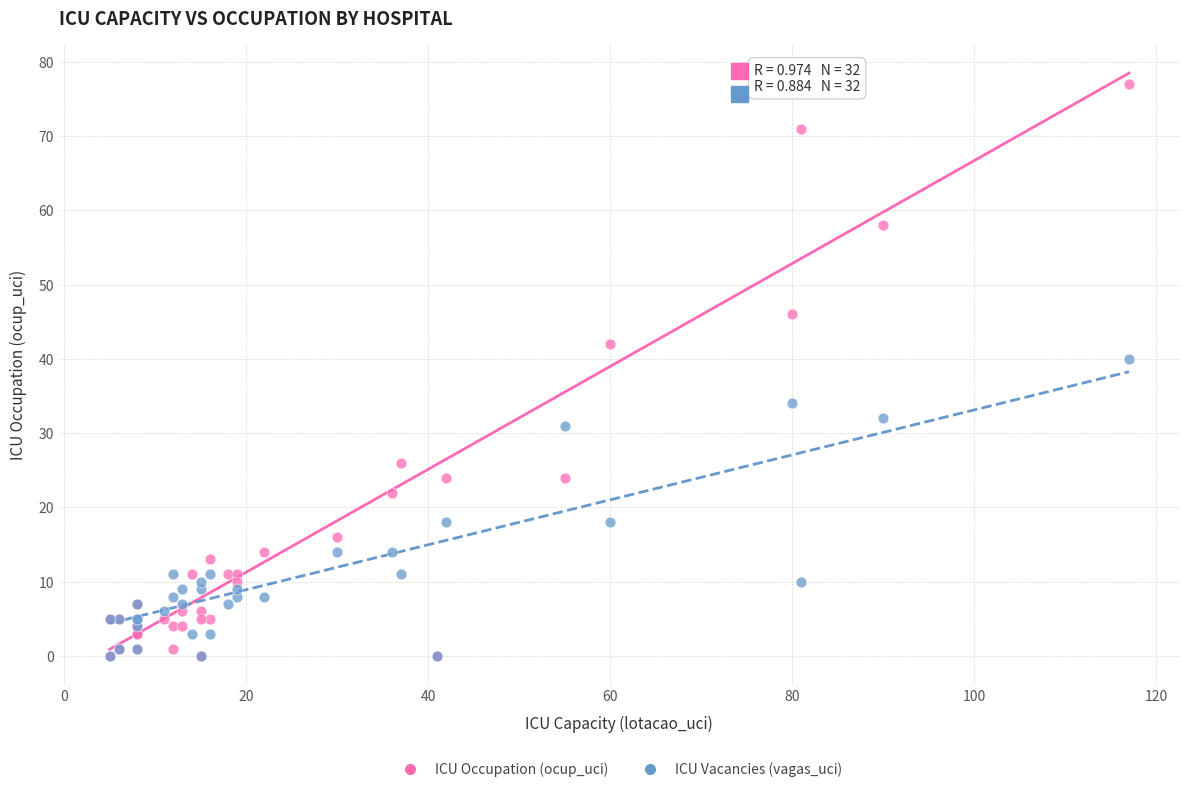

Which series has the widest spread of Y values?

ICU Occupation (ocup_uci)